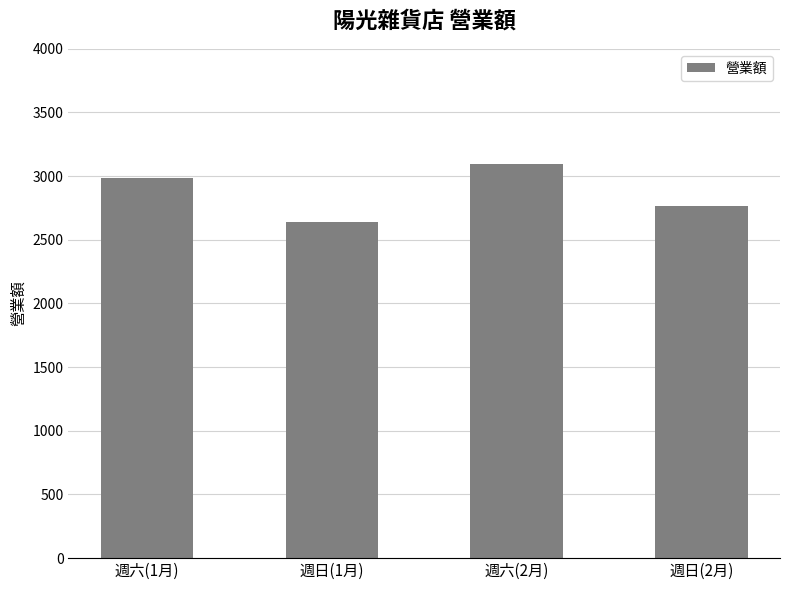

What is the value of the 1st bar from the left?

2988.8